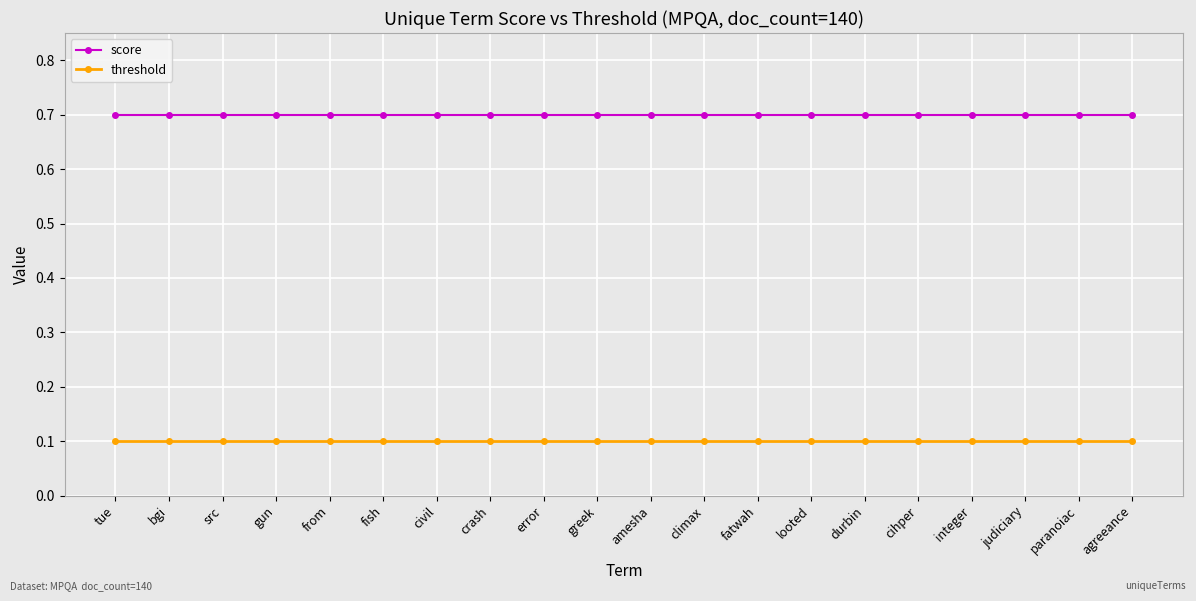

At durbin, list the series in order from smallest to largest.

threshold, score